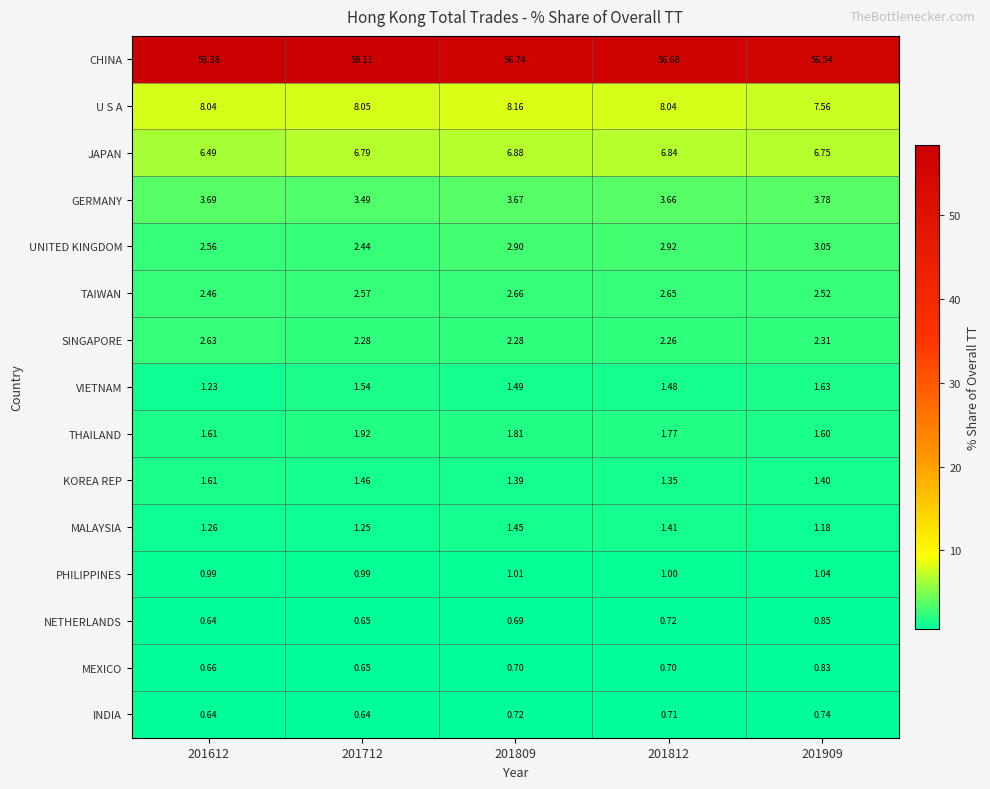

Which series has the largest total across all categories?

CHINA